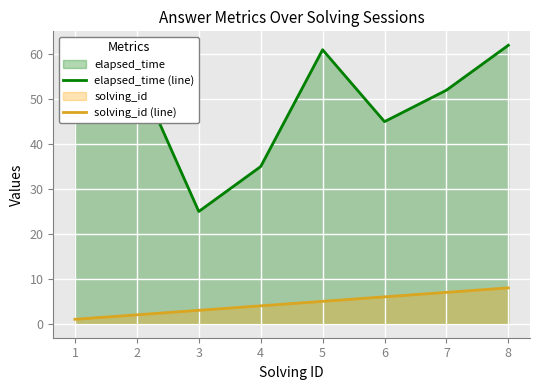

How many lines are shown in the chart?

2